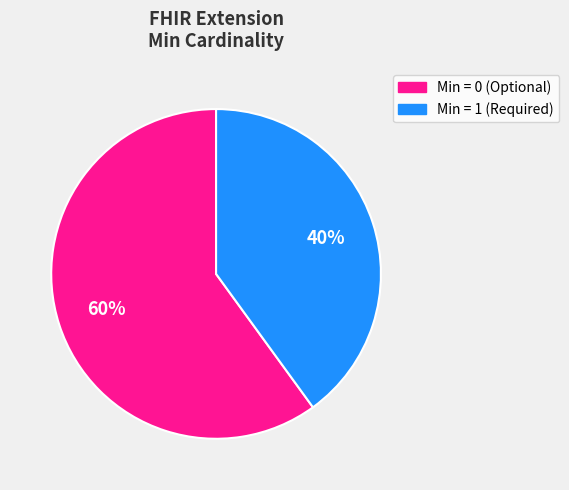

How many segments does this pie chart have?

2